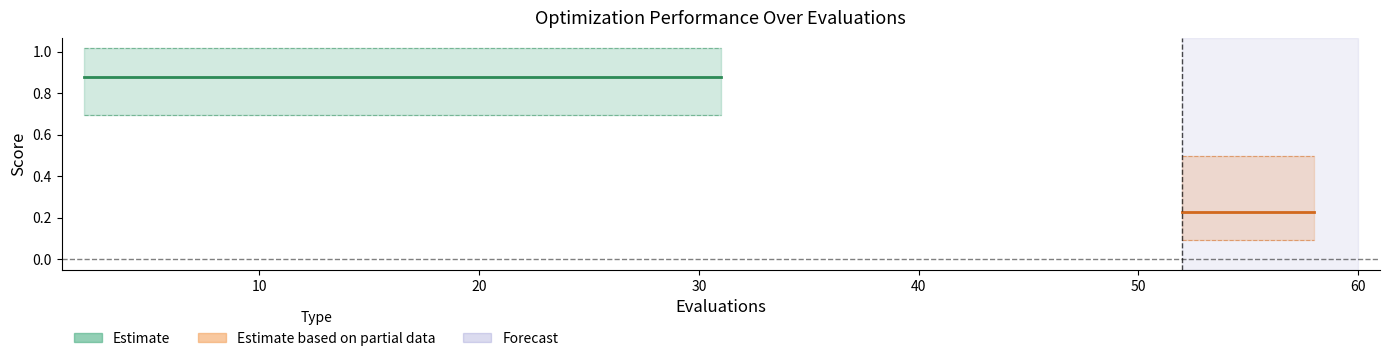

What is the difference between the maximum and second lowest values in the mean series?

0.6